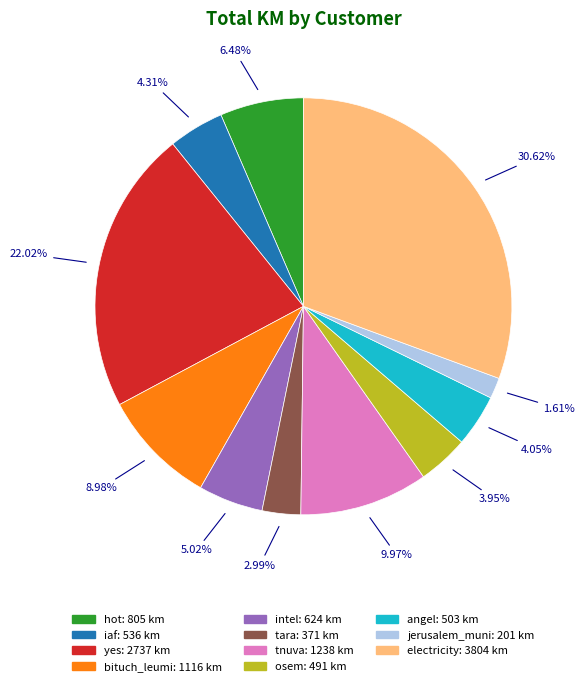

What portion of the pie excludes angel?

96.0%